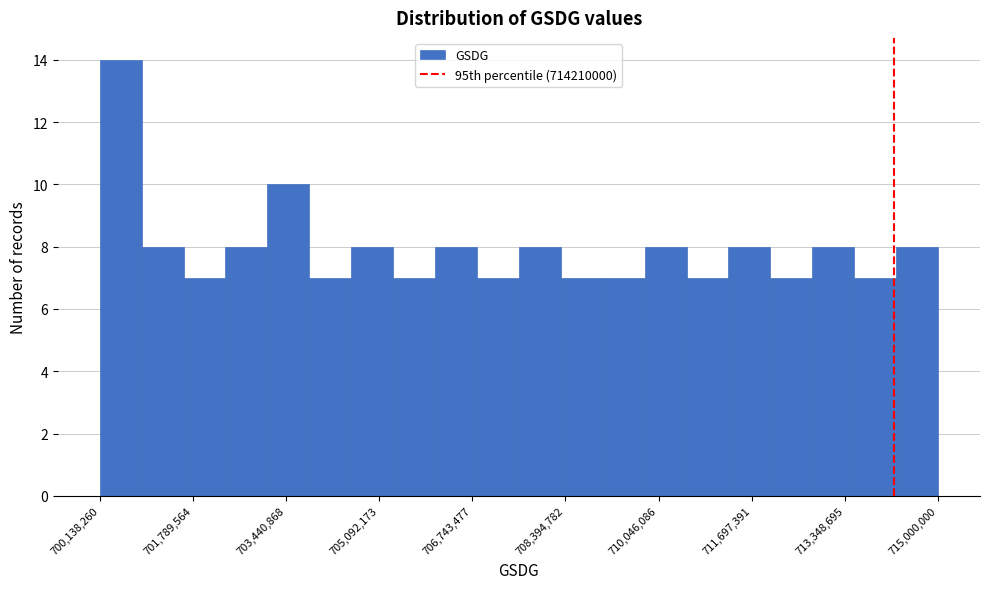

Read against the x-axis, roughly where is the centre of the tallest bar?

700600000